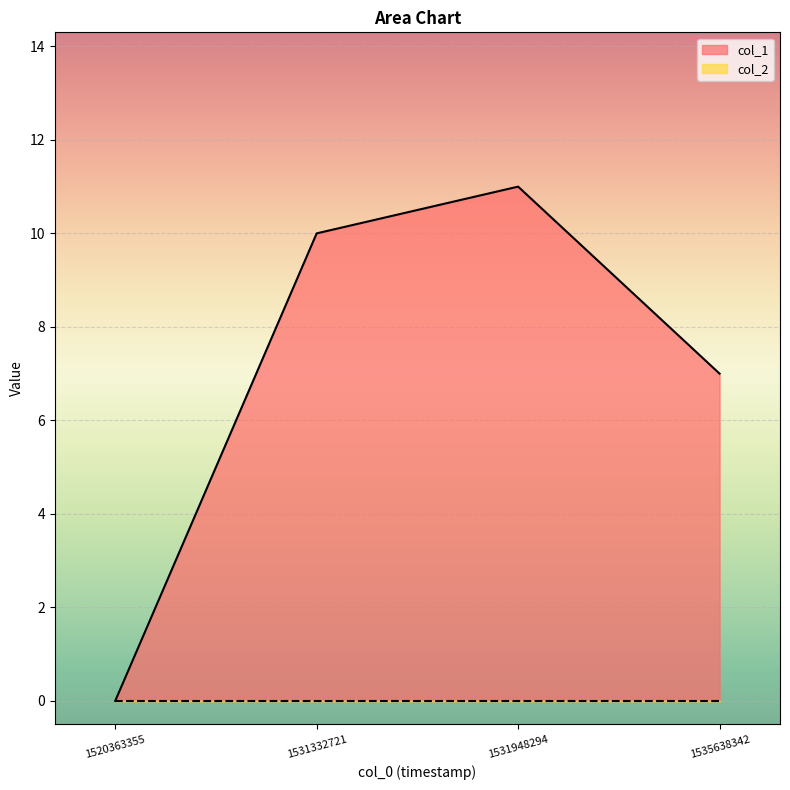

Where does the data first go above 10?

1531948294